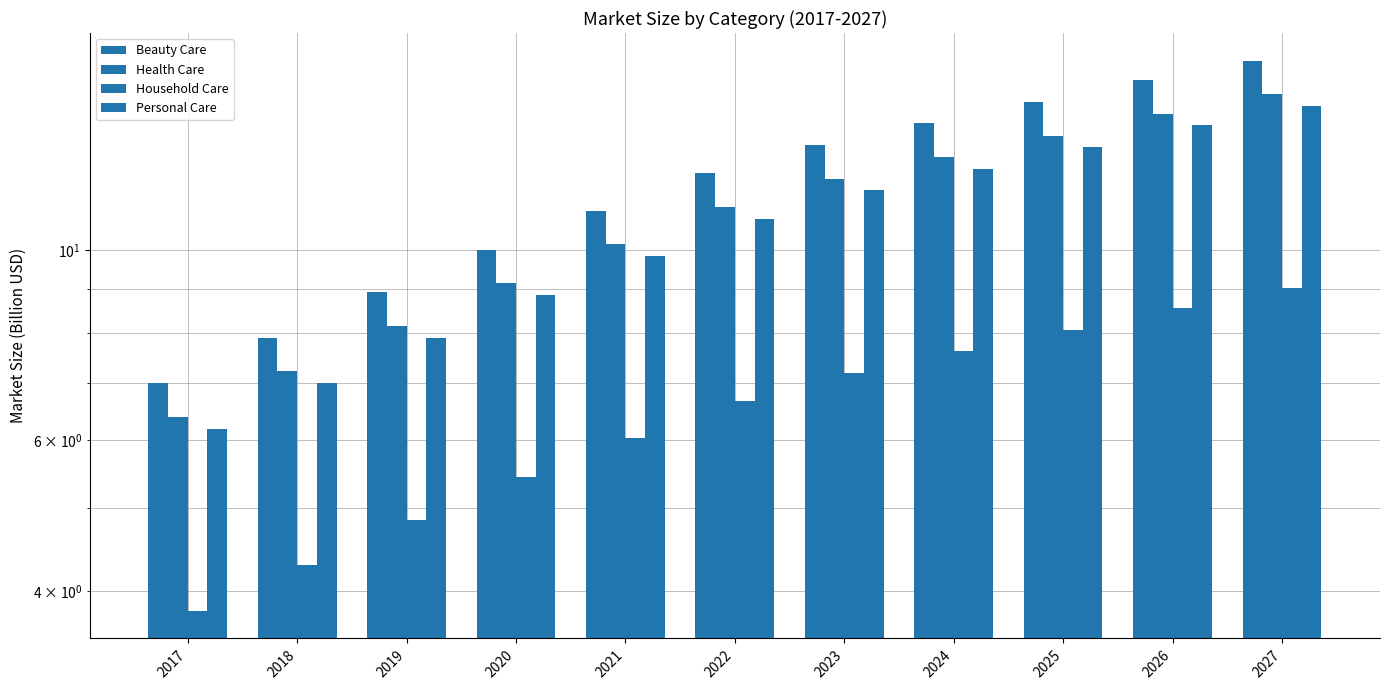

Is it true that Health Care equals 8.4 at 2017?

False